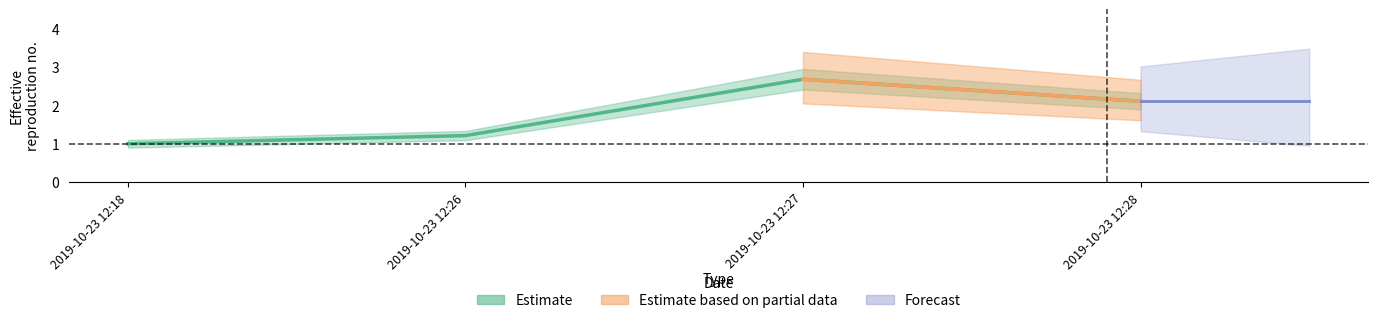

At which category is the sum across all series the highest?

2019-10-23 12:27:00